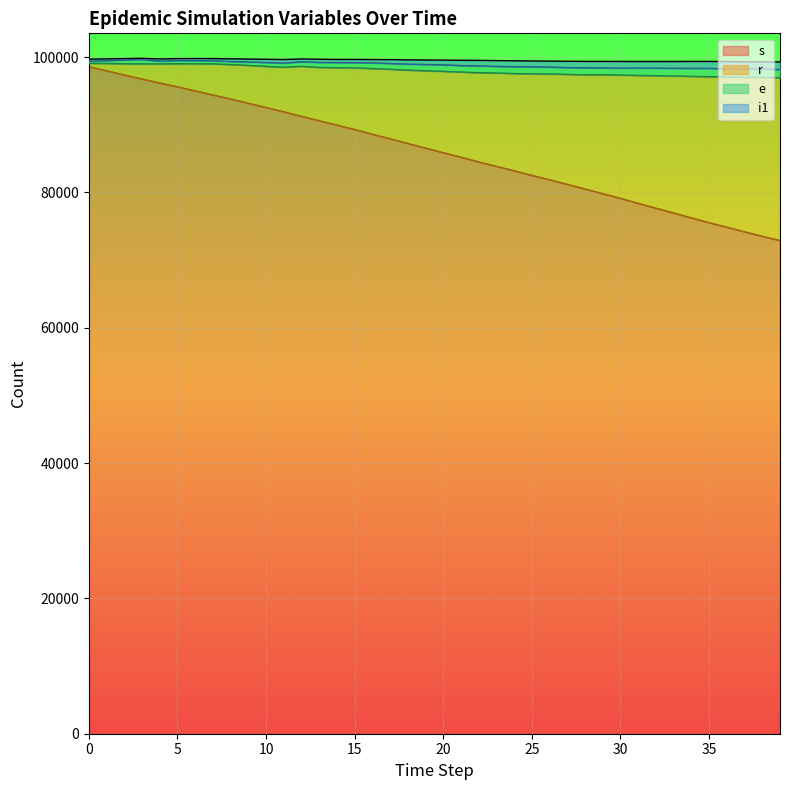

What is the difference between the maximum and minimum values in the i1 series?

1480